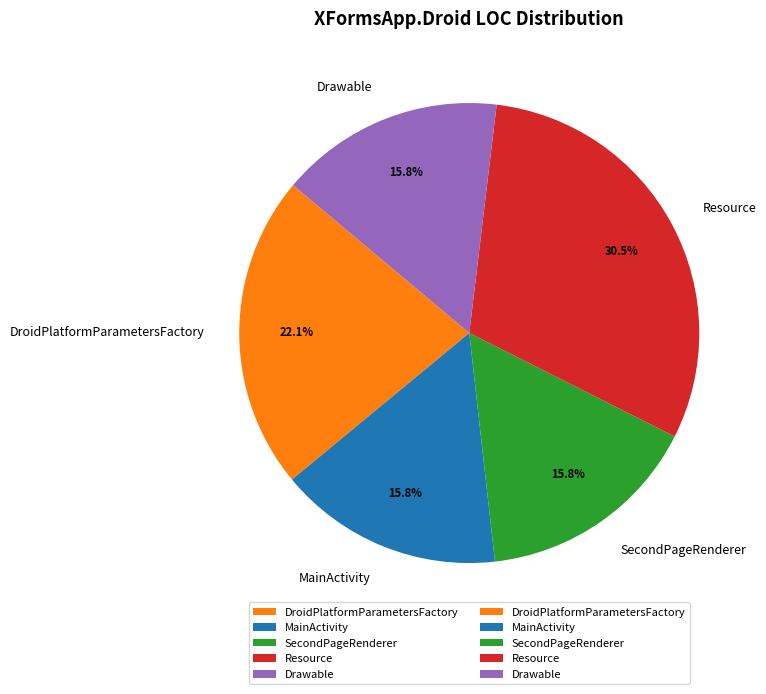

The SecondPageRenderer slice represents 25% of the pie. True or false?

False